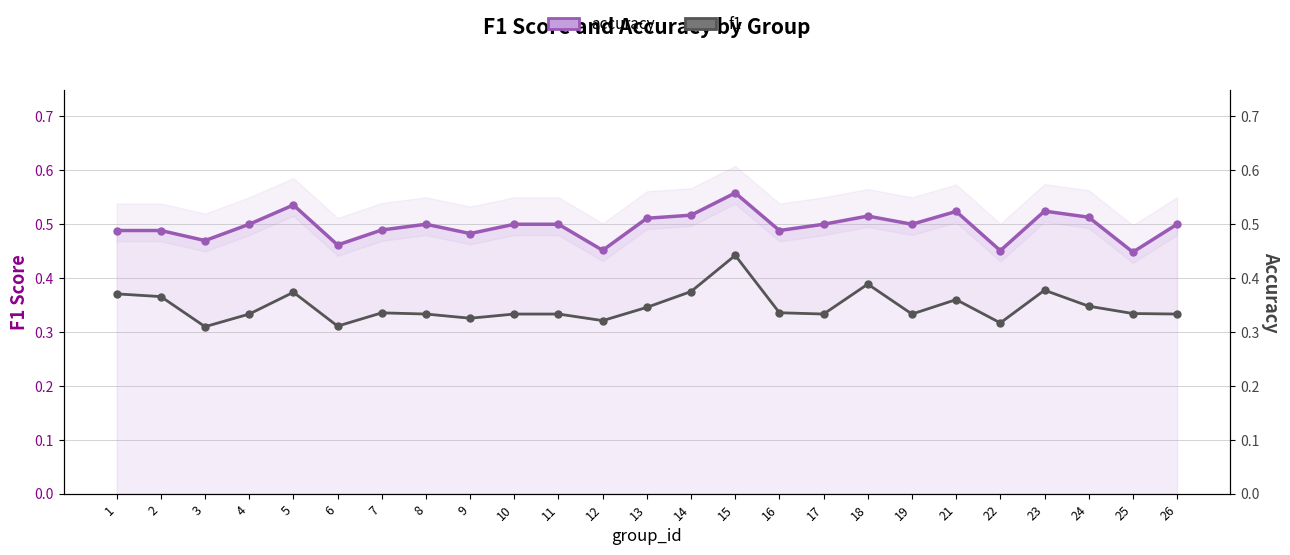

What is the sum of all f1 values?

8.7